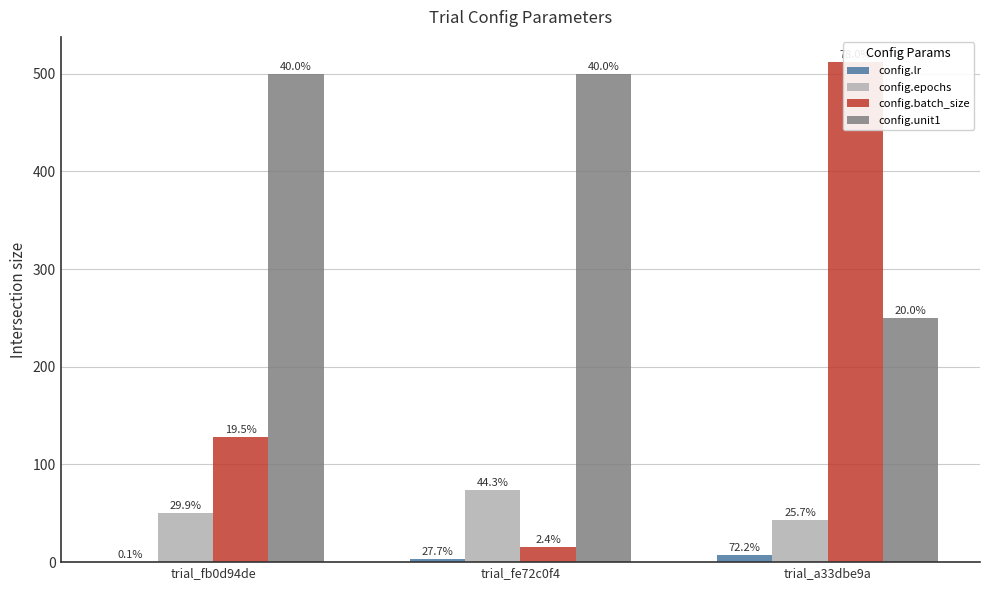

Which label corresponds to the smallest value in the chart?

trial_fb0d94de